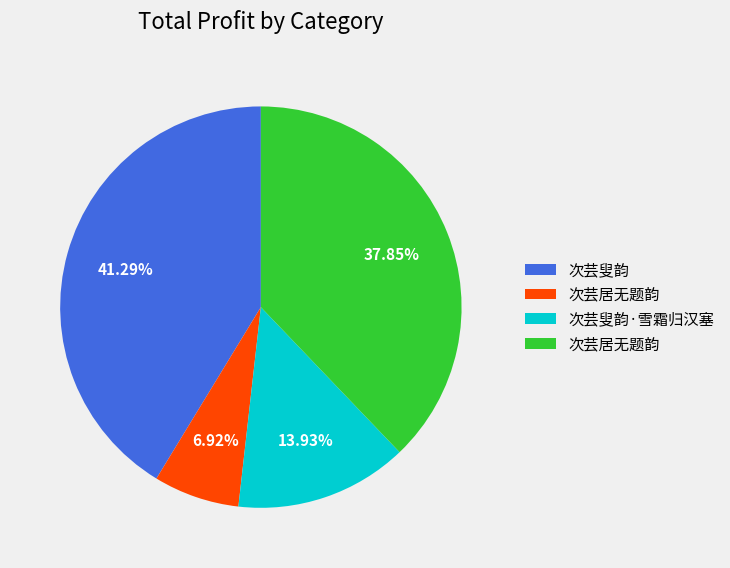

Does any single category account for the majority?

No